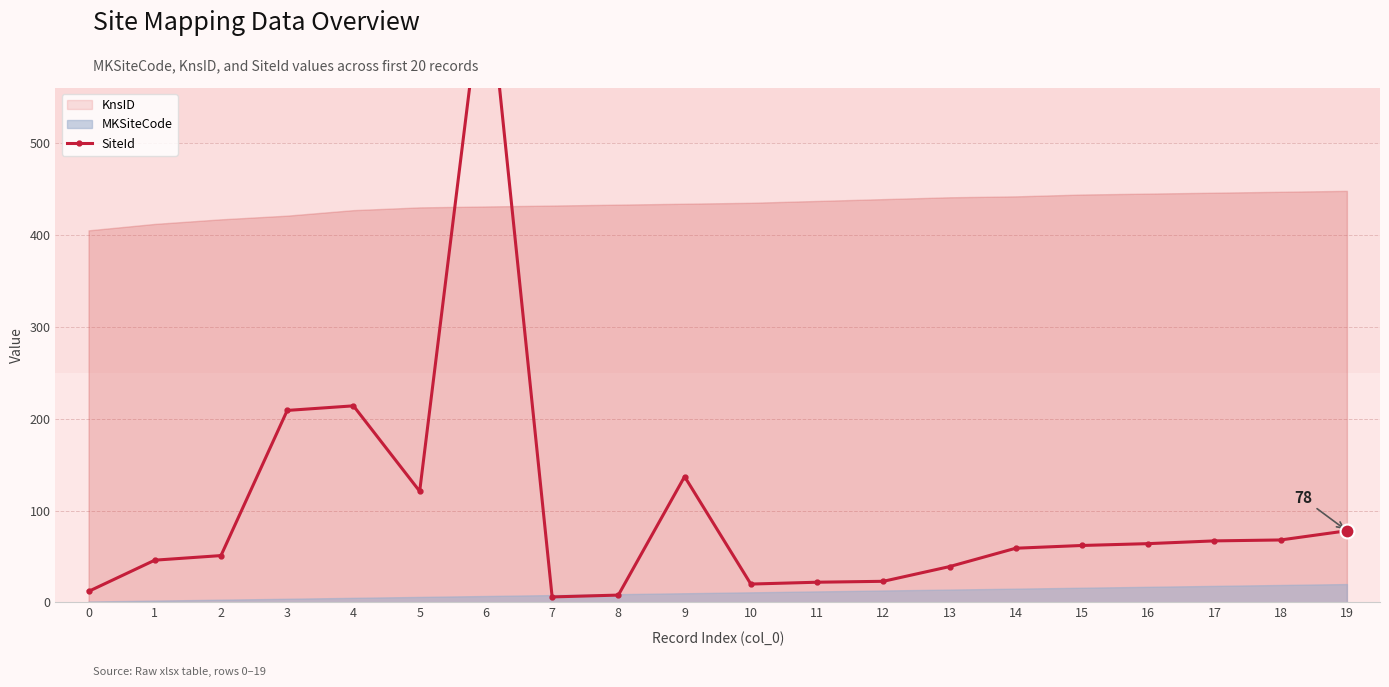

Count the number of categories in the chart.

20